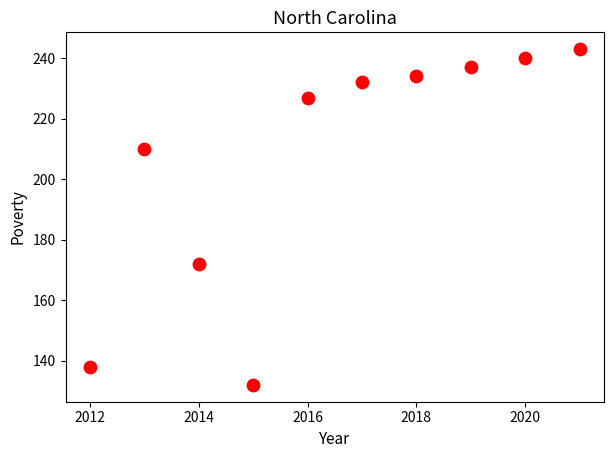

What is the range of Y values (max minus min)?

111